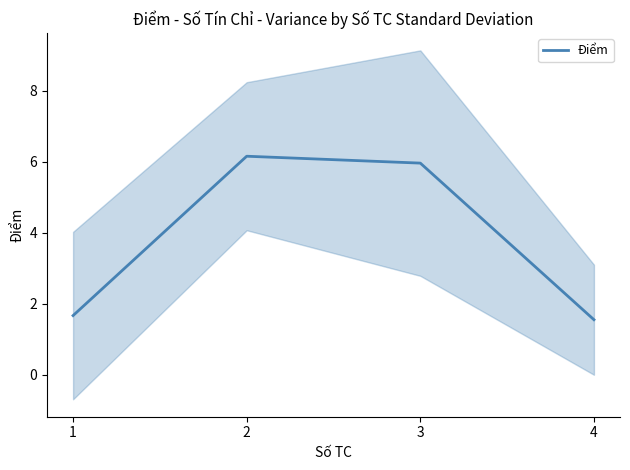

Which category has the lowest value across all series?

4